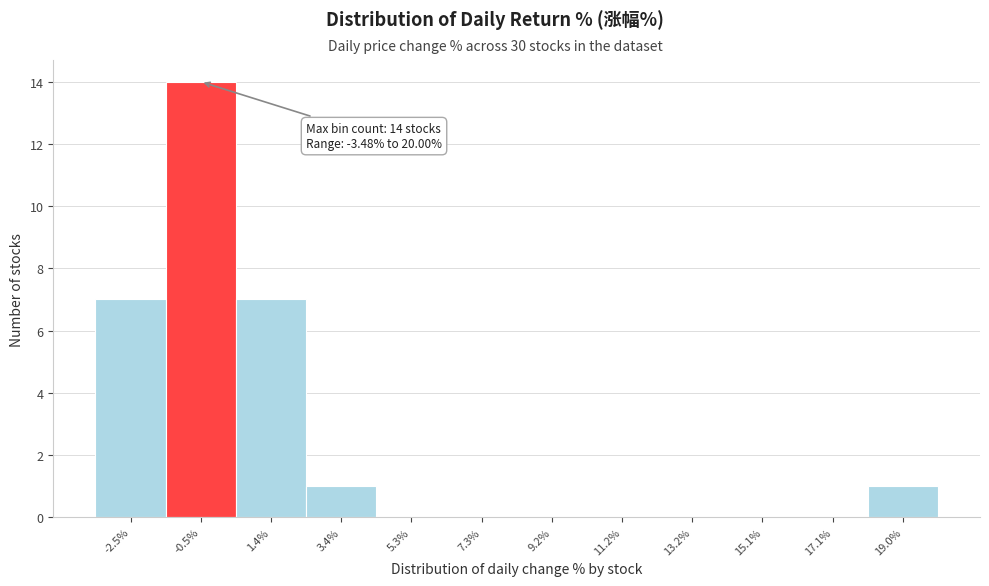

Over which range of the x-axis is the bar tallest?

-1.6 to 0.4